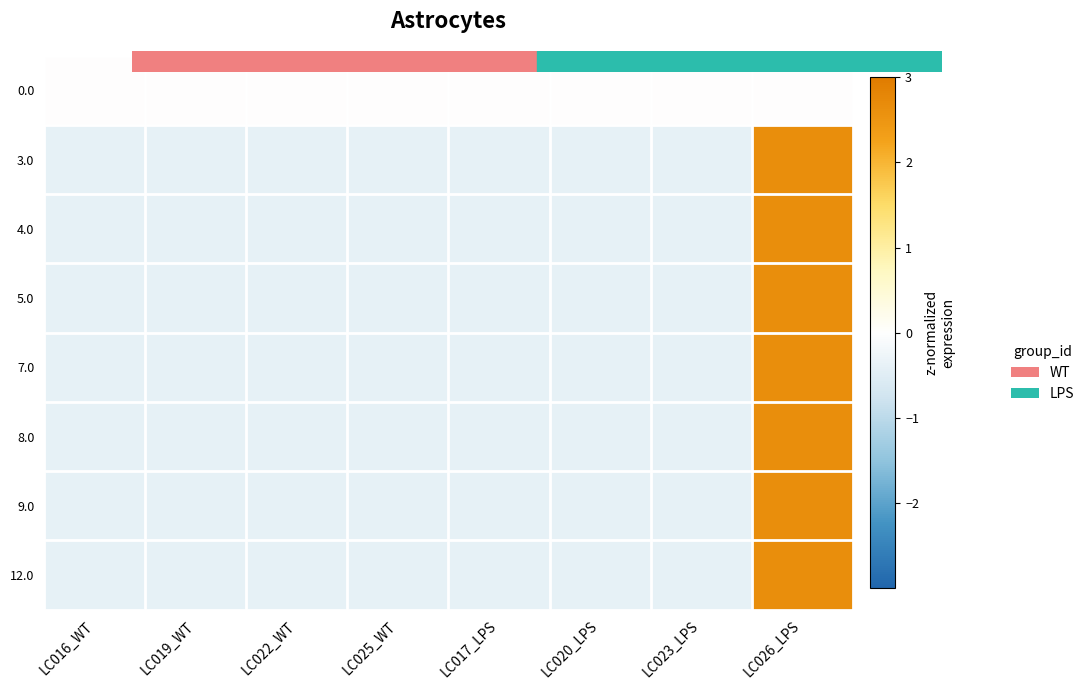

At which category does the chart reach its minimum across all series?

LC016_WT